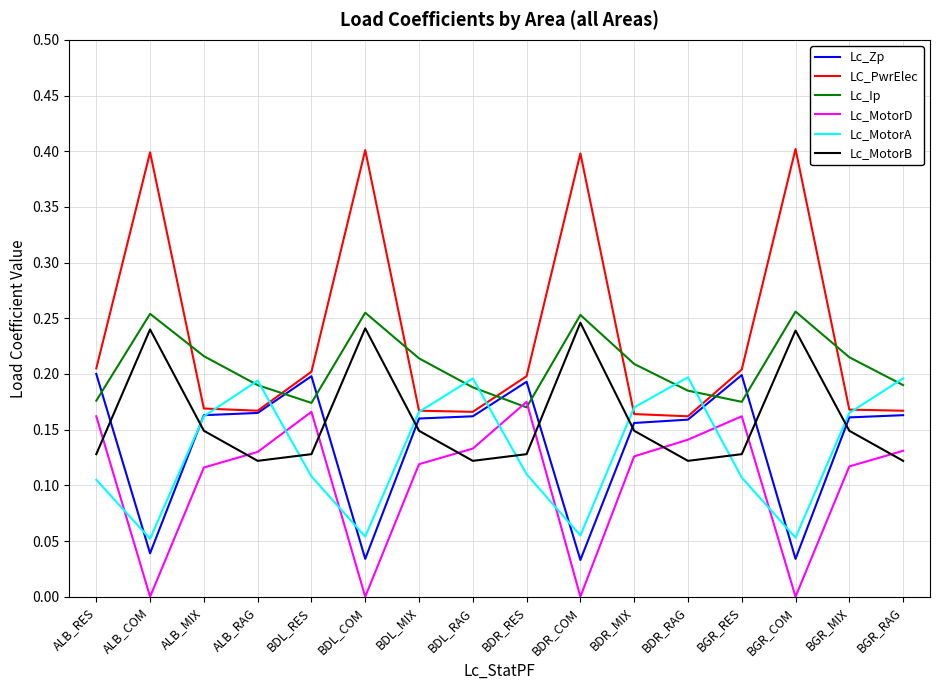

True or false: LC_PwrElec and Lc_MotorB cross at least once.

False